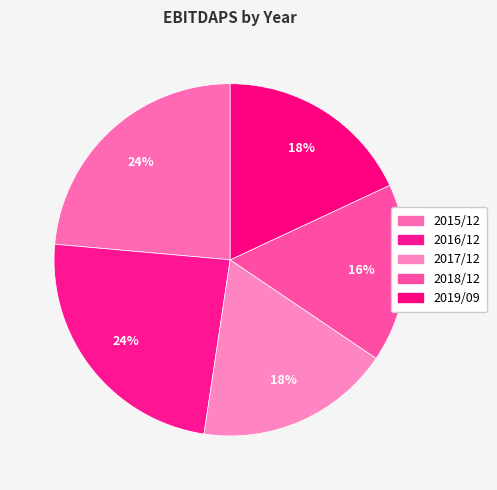

How many segments does this pie chart have?

5